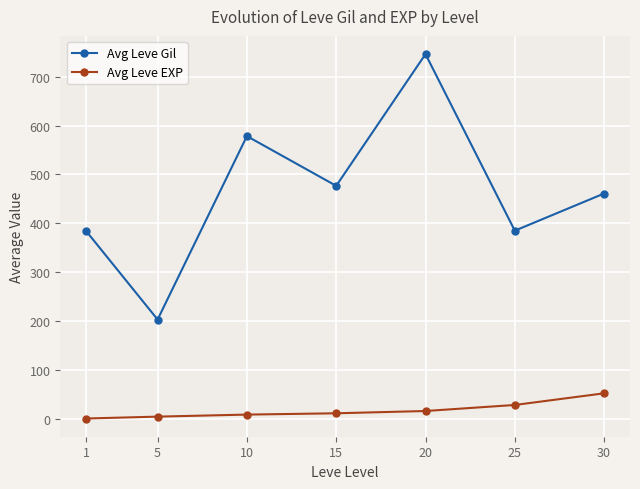

The Avg Leve Gil series shows 203.3 at 5. True or false?

True